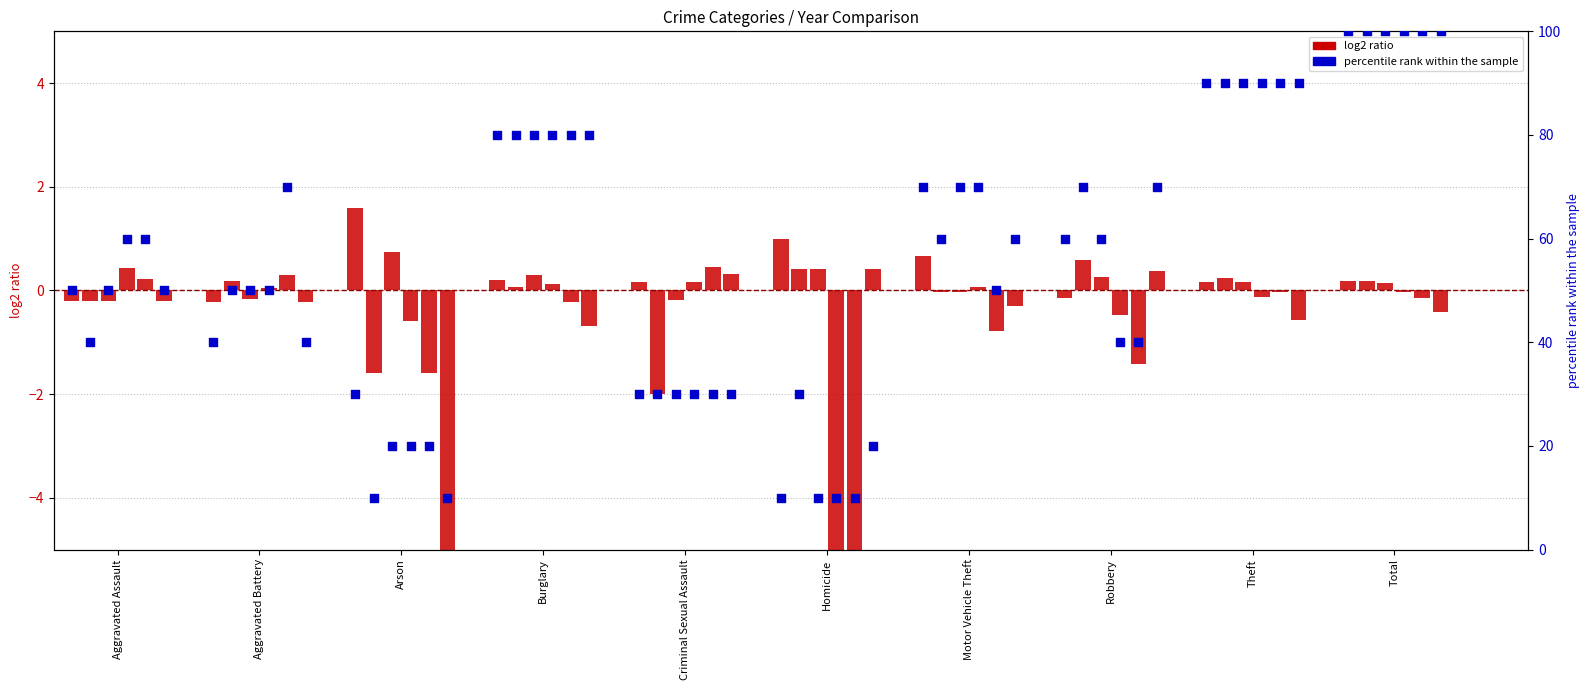

At how many categories does at least one series exceed 9?

10